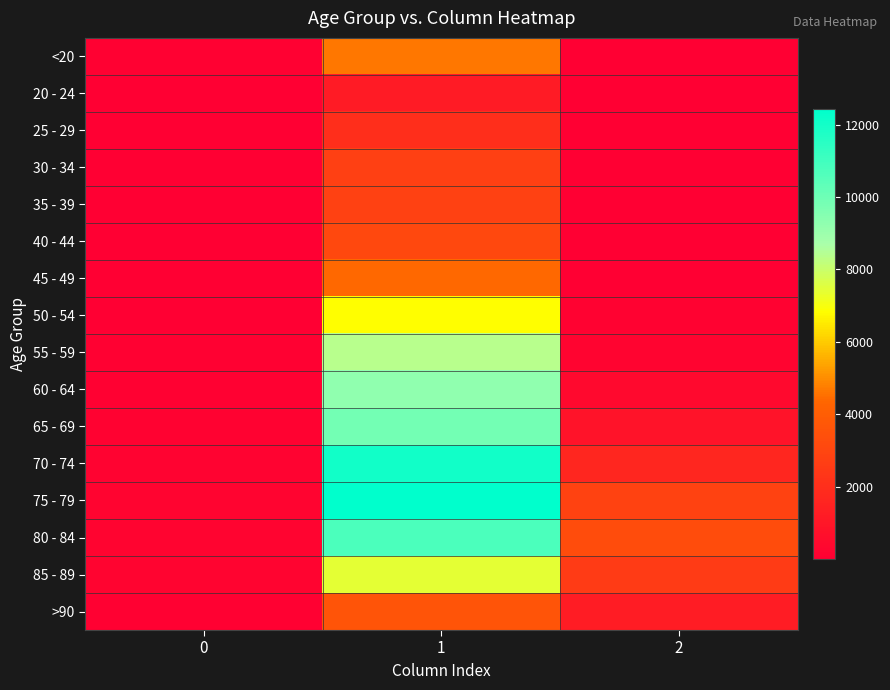

What is the minimum value shown in the chart?

3